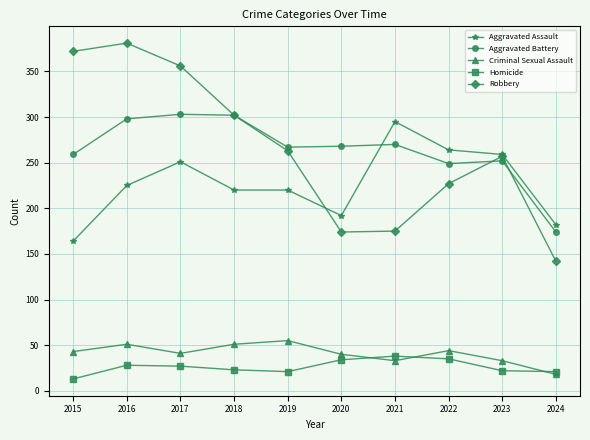

The value of Homicide at 2015 is 13. True or false?

True